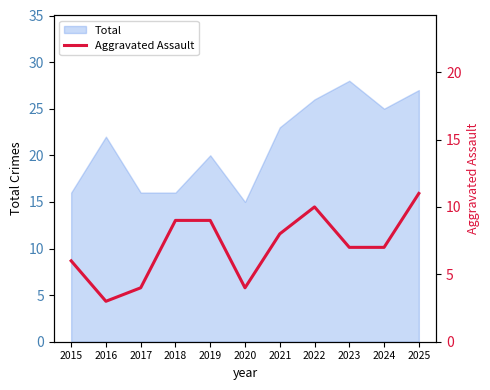

Is it true that Total equals 25 at 2020?

False